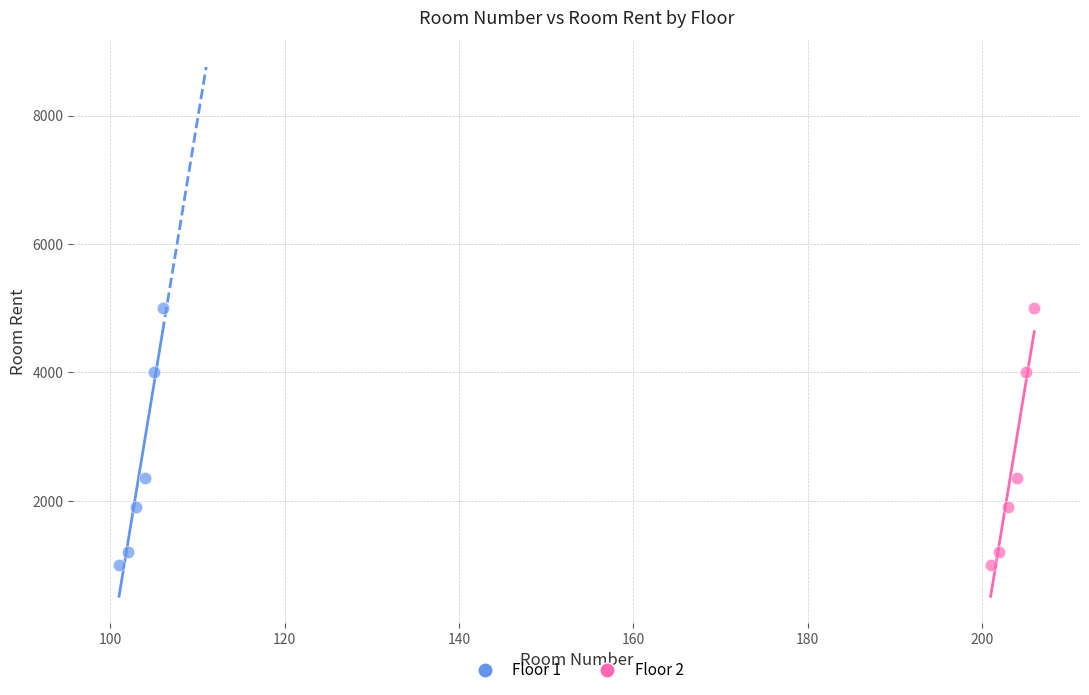

What are all the series names shown in the legend?

Floor 1, Floor 2